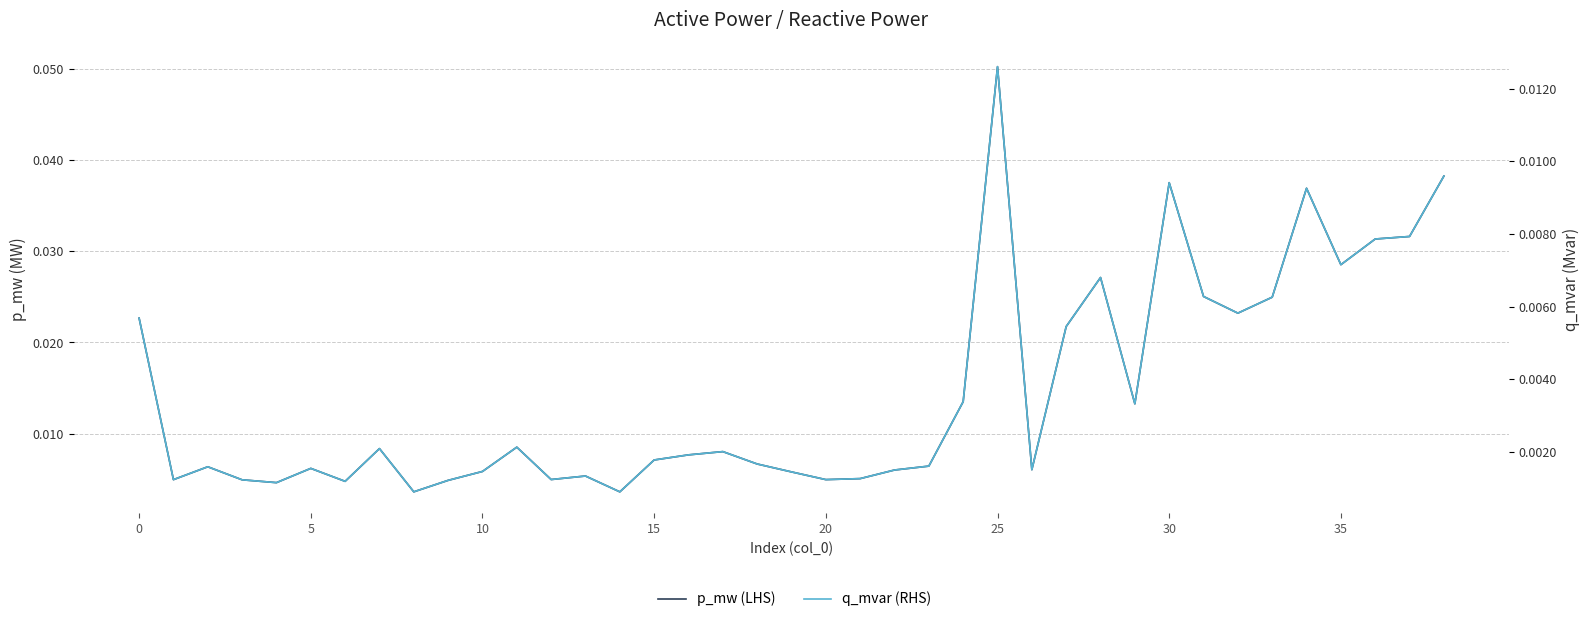

How many distinct data groups are displayed?

2